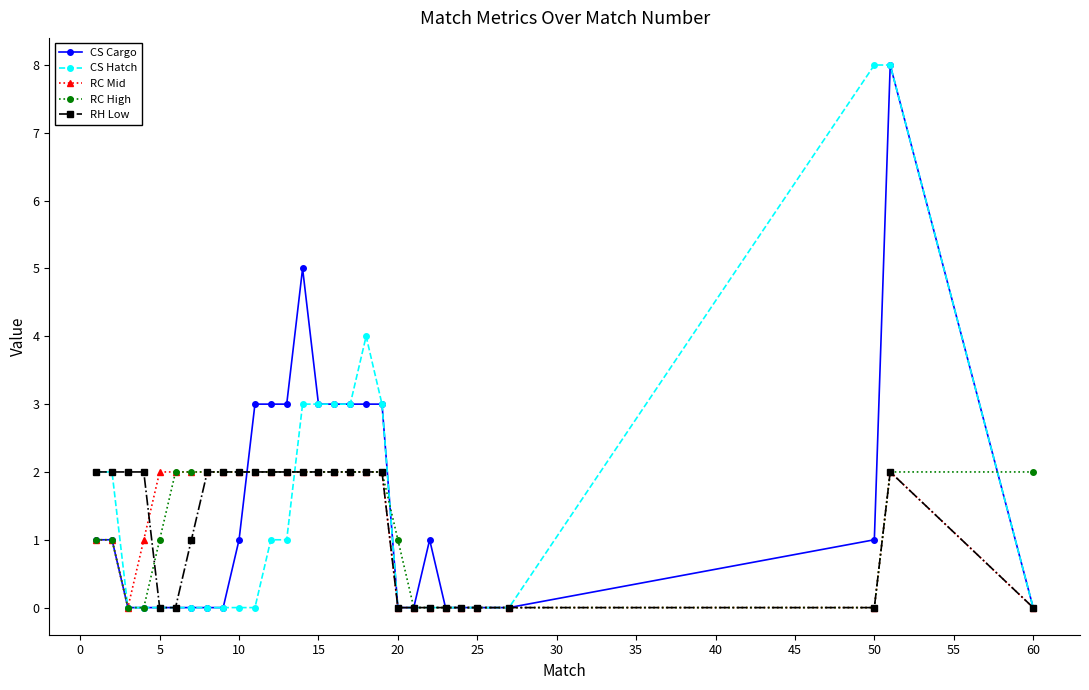

What is the maximum value shown in the chart?

8